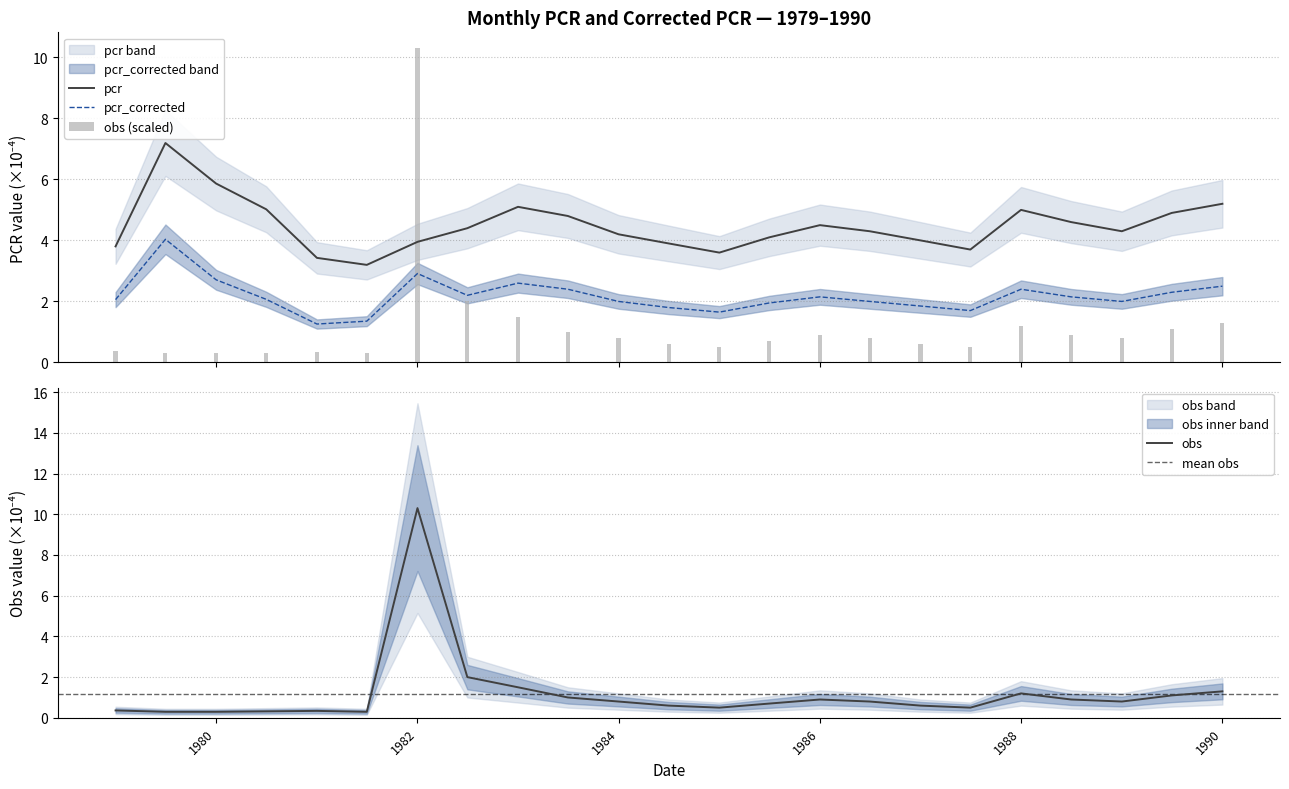

At how many categories does at least one series exceed 1?

23